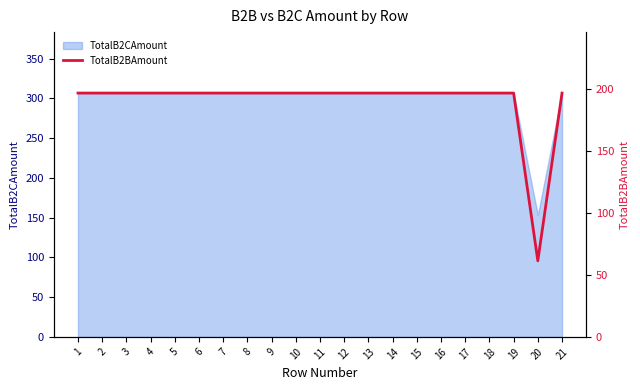

Where is the data nearest to the value 129?

20